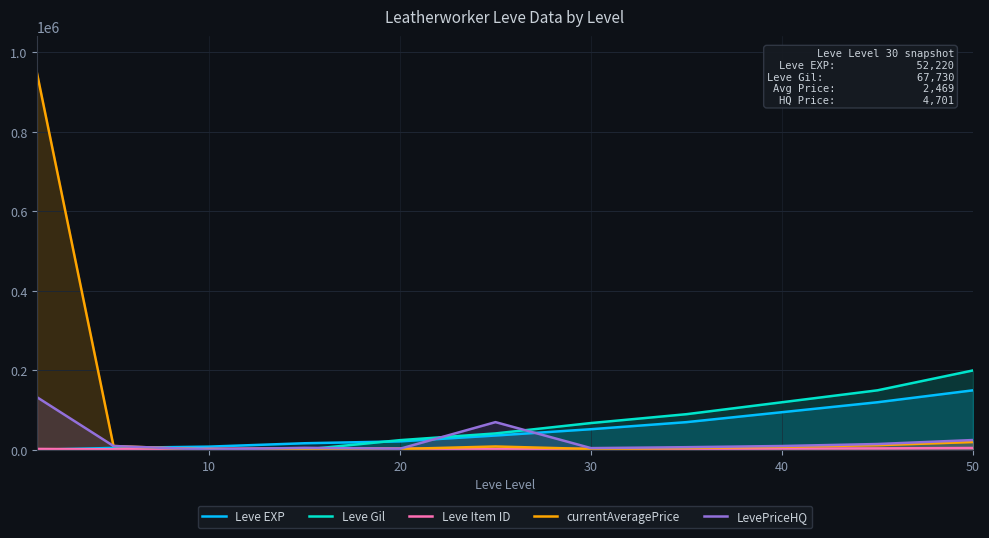

What is the maximum value shown in the chart?

946111